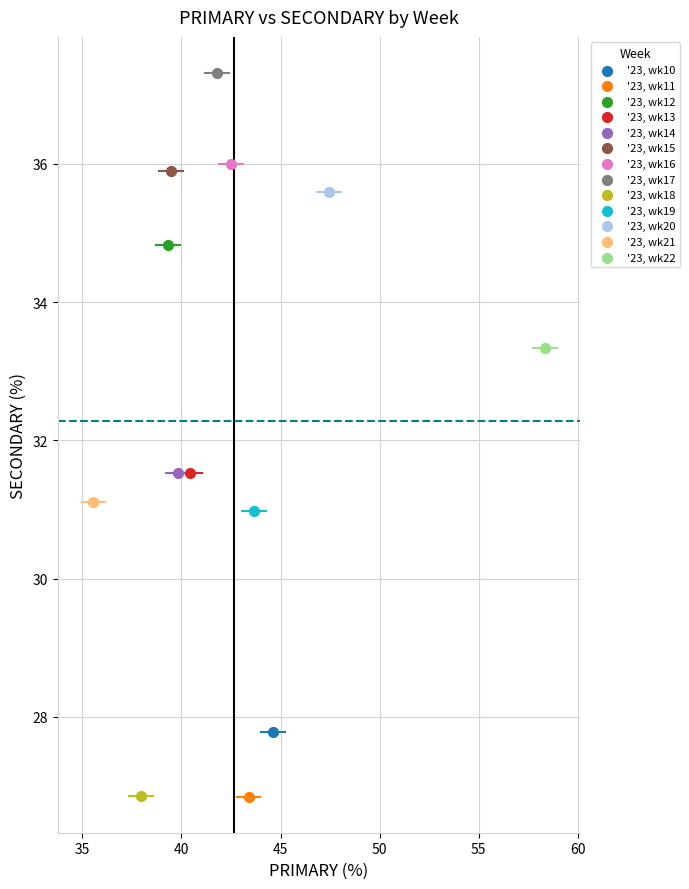

What are all the series names shown in the legend?

'23, wk10, '23, wk11, '23, wk12, '23, wk13, '23, wk14, '23, wk15, '23, wk16, '23, wk17, '23, wk18, '23, wk19, '23, wk20, '23, wk21, '23, wk22